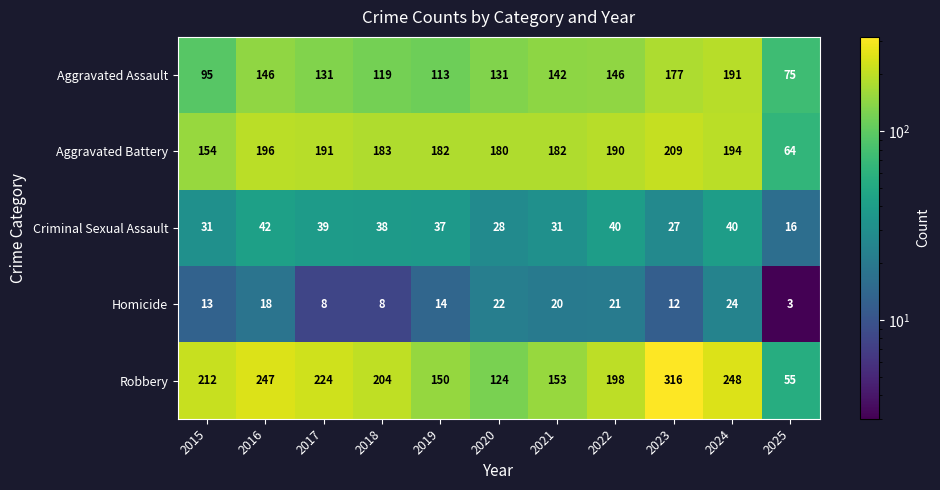

At which label does Aggravated Assault first exceed 131?

2016